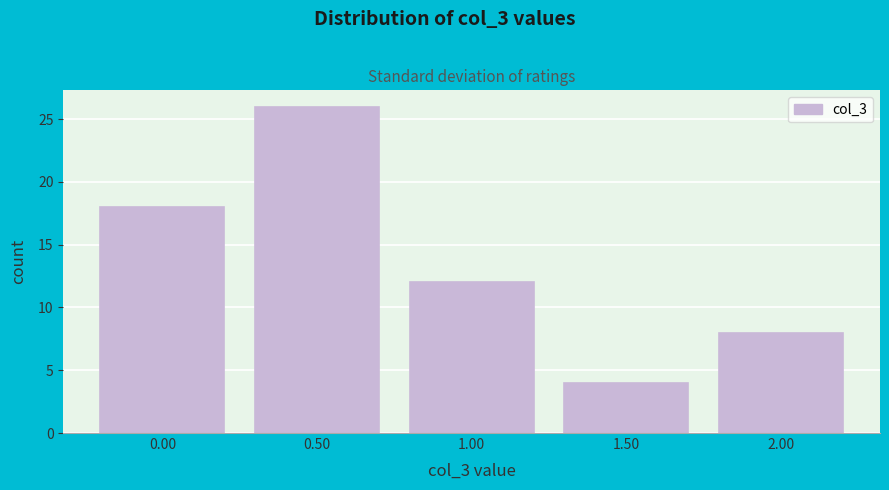

Reading left to right, list all the values displayed in this chart.

0.00=18	0.50=26	1.00=12	1.50=4	2.00=8